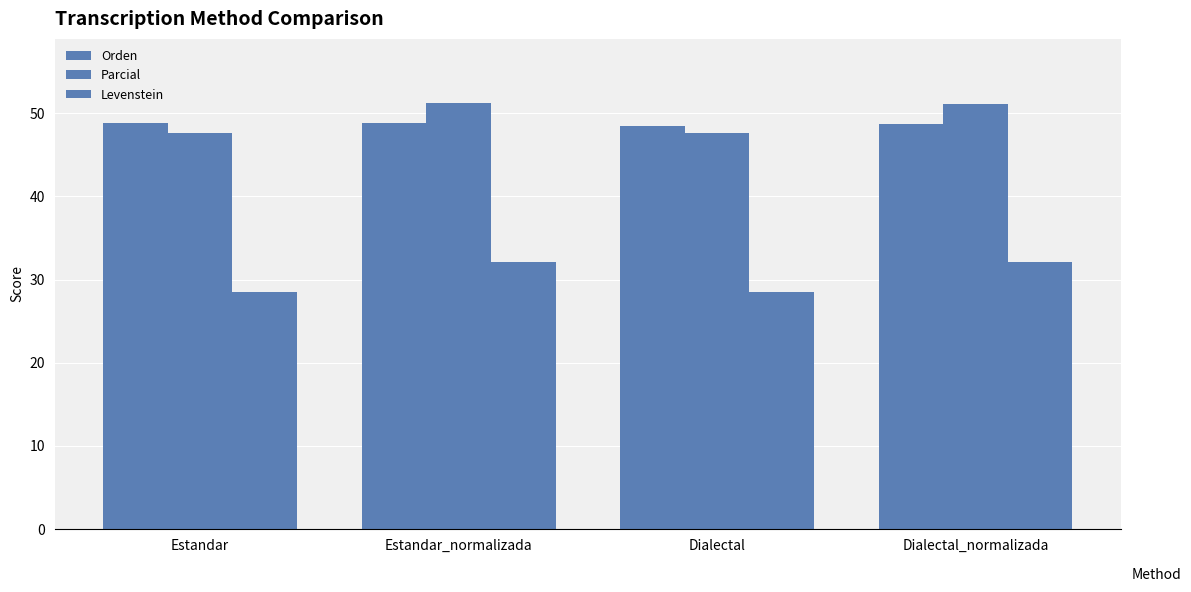

How many groups of bars are there?

4